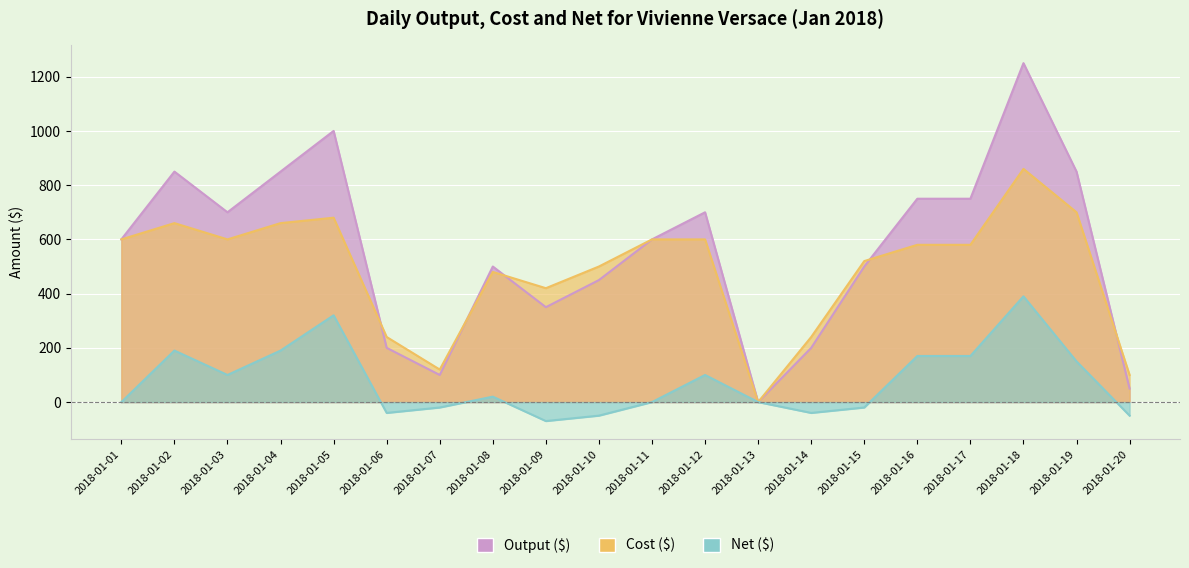

The Output ($) series shows 1029 at 2018-01-01. True or false?

False